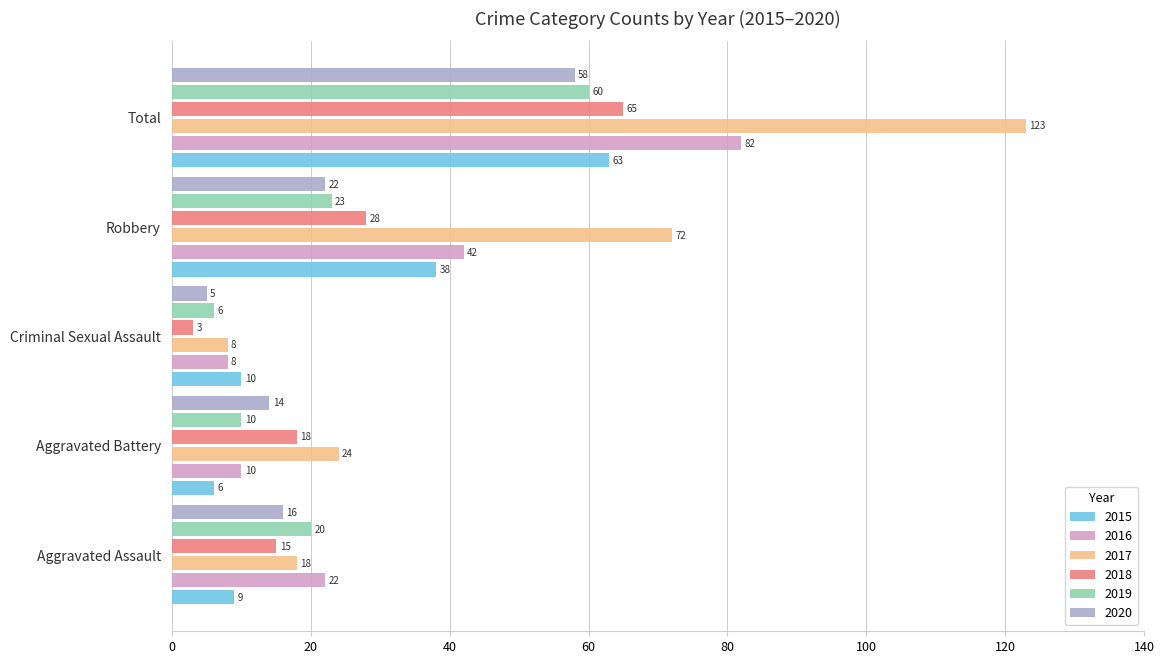

Is it true that 2019 equals 23 at Robbery?

True